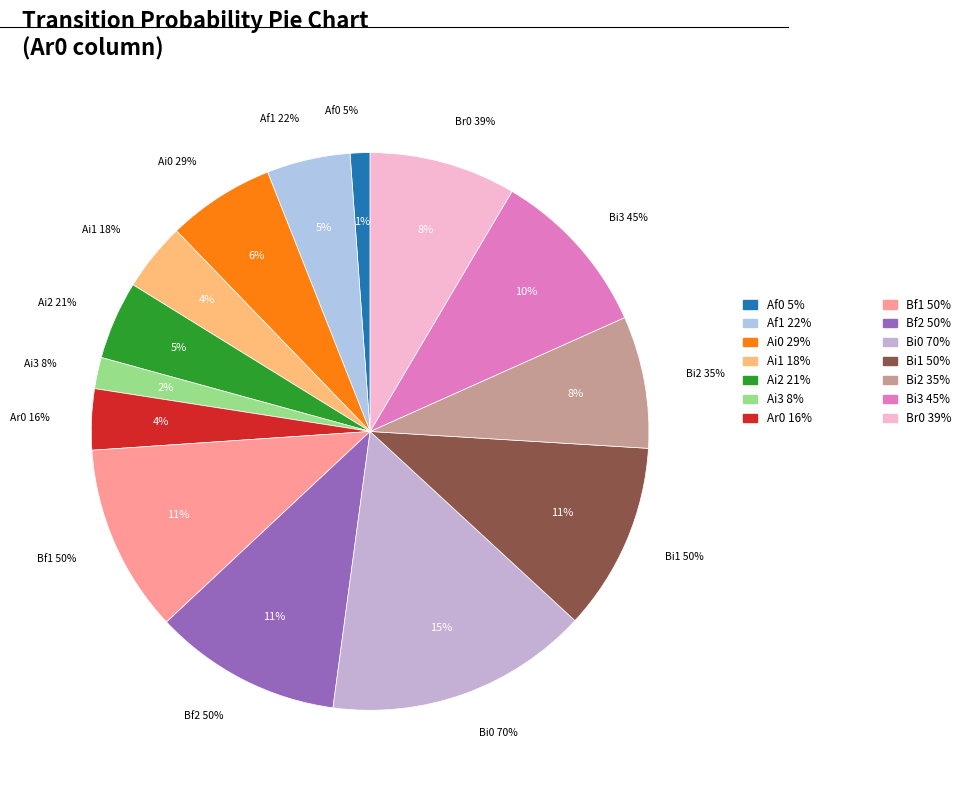

The Af2->Br0 slice represents 1% of the pie. True or false?

False